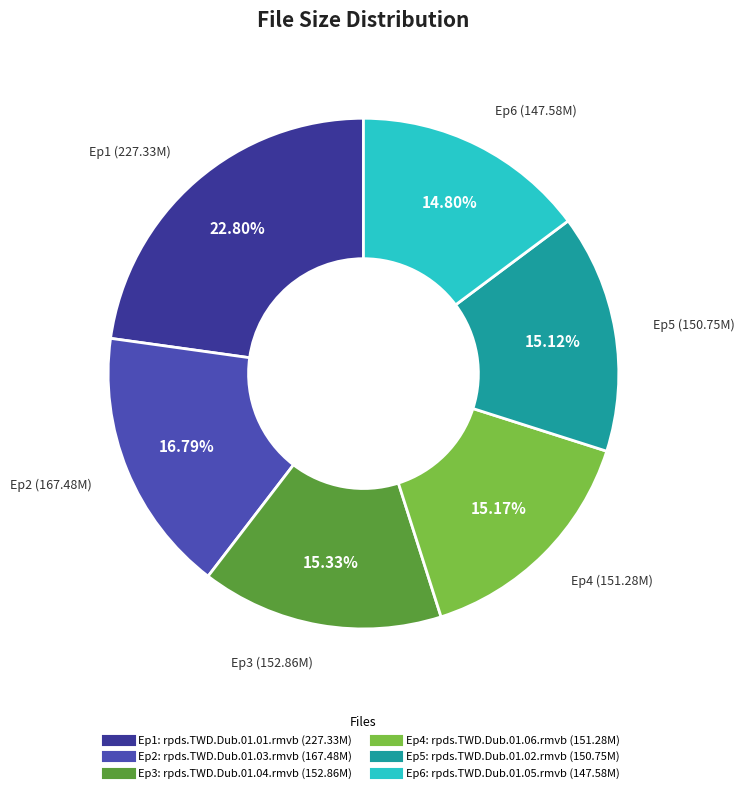

Is there a majority slice in this chart?

No